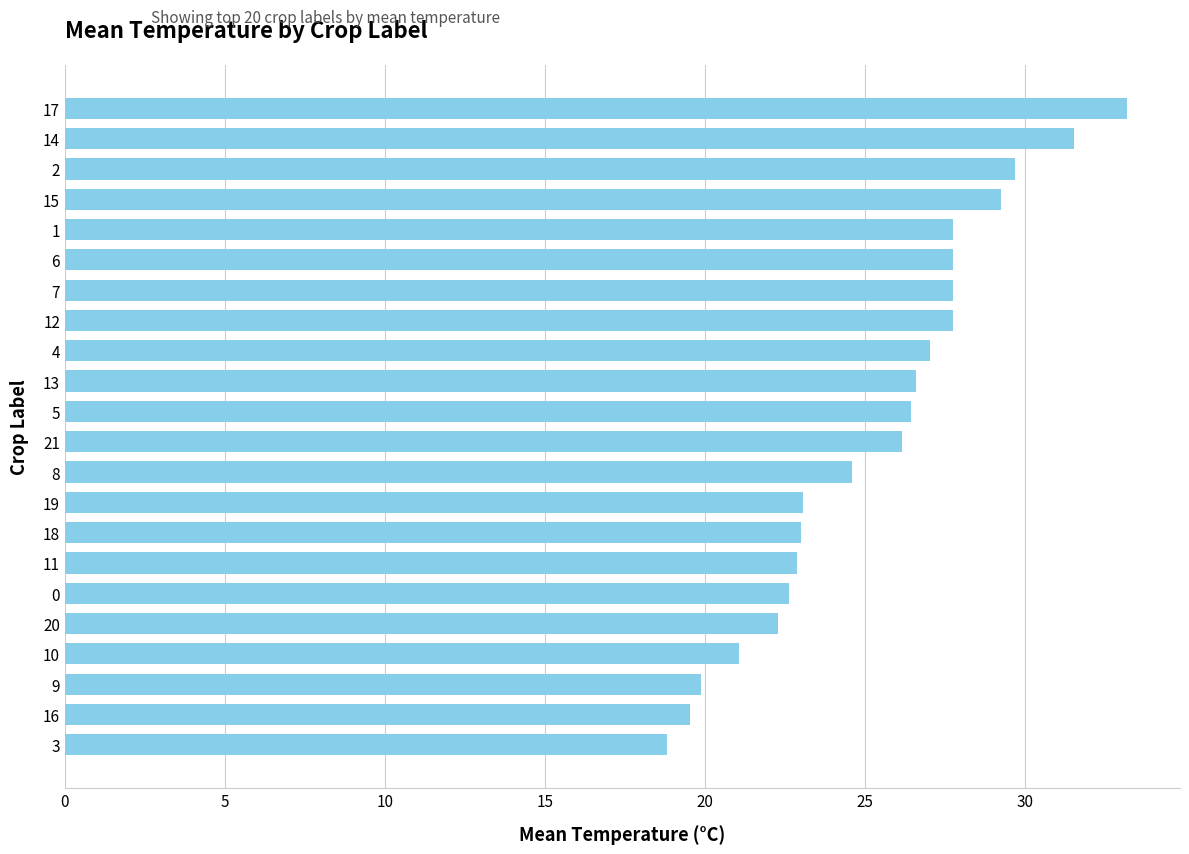

The value at 18 is 23.0. True or false?

True